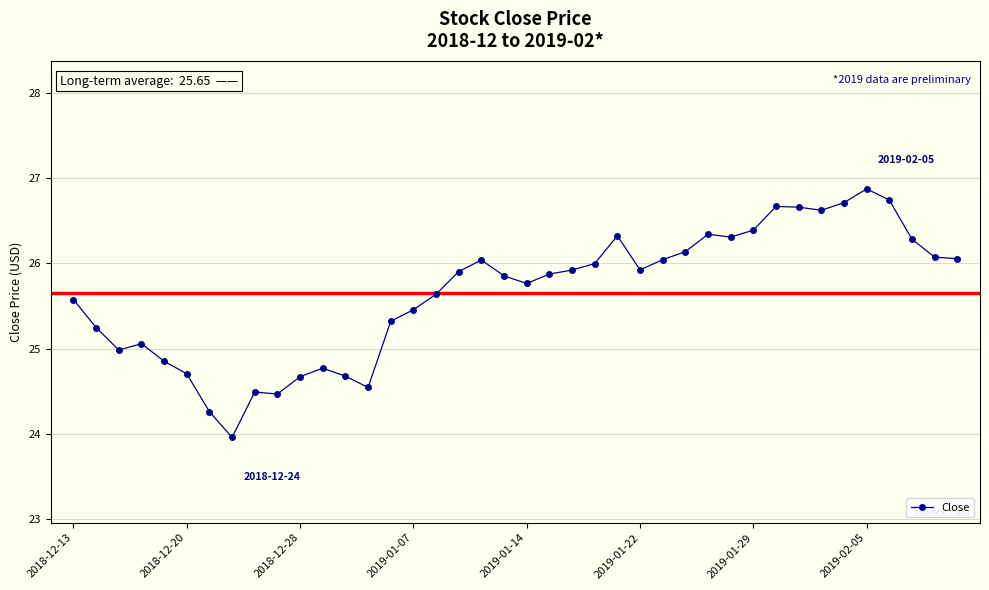

True or false: the data has more than 0 interior local peaks.

True